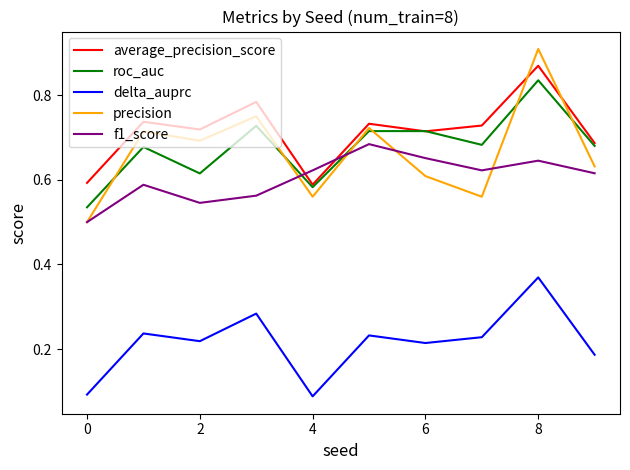

Which series has the largest total across all categories?

average_precision_score